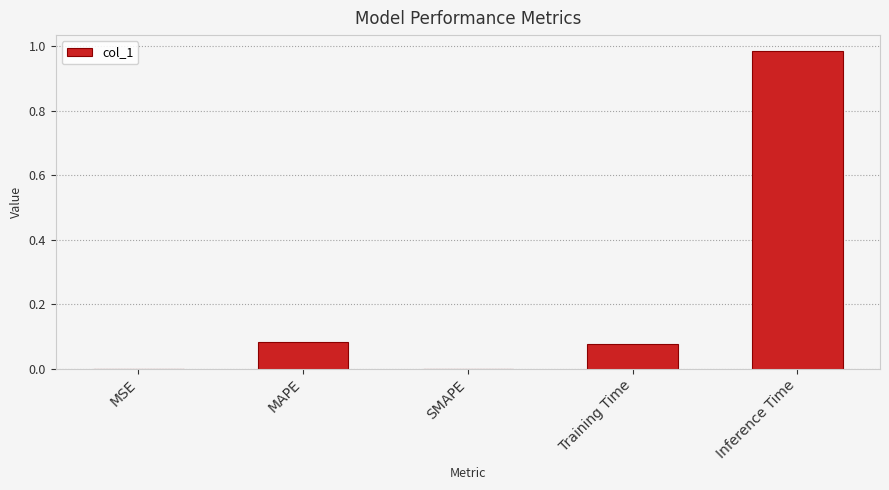

What is the sum of all values?

1.1